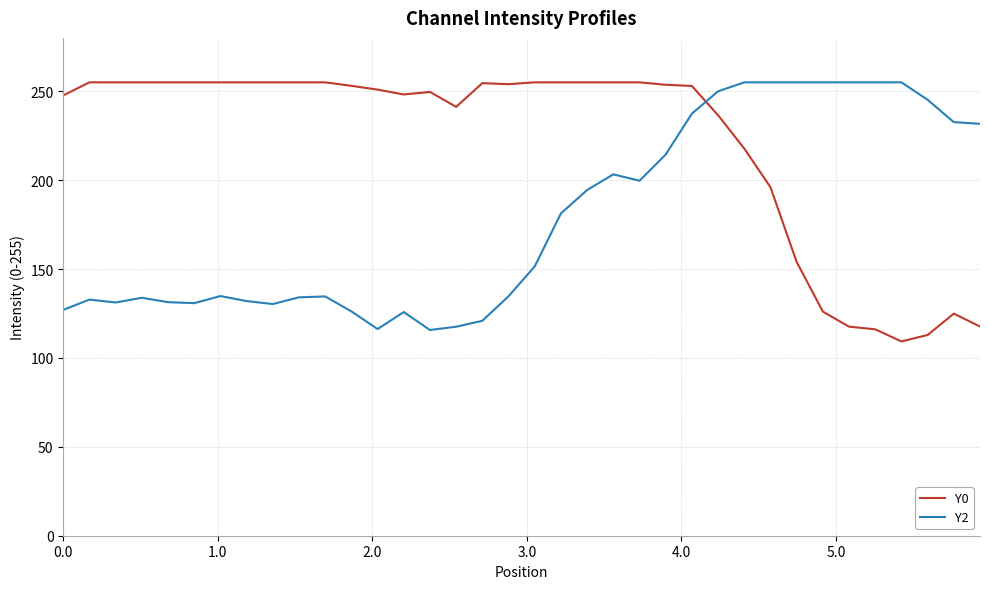

Rank the series by their average value, from lowest to highest.

Y2, Y0